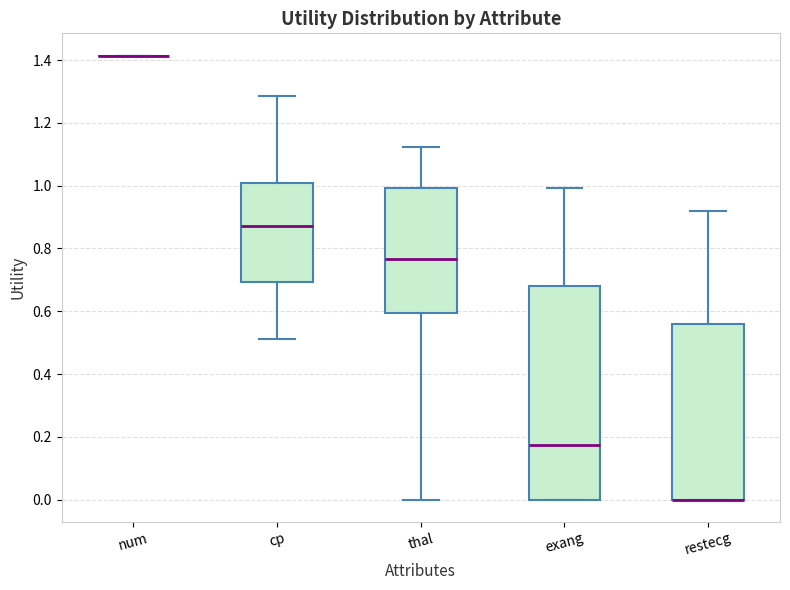

Reading left to right, transcribe this box plot: for each box, give where its median line is, the range the box spans, and where its two whiskers end, as read against the y-axis. The values are not printed on the chart, so give them approximately, as read against the axis.

num: box collapsed to a line at 1.42, whiskers 1.42 to 1.42
cp: median 0.88, box 0.70 to 1.00, whiskers 0.52 to 1.28
thal: median 0.76, box 0.60 to 1.00, whiskers 0.00 to 1.12
exang: median 0.18, box 0.00 to 0.68, whiskers 0.00 to 1.00
restecg: median 0.00 (drawn on the box's lower edge), box 0.00 to 0.56, whiskers 0.00 to 0.92